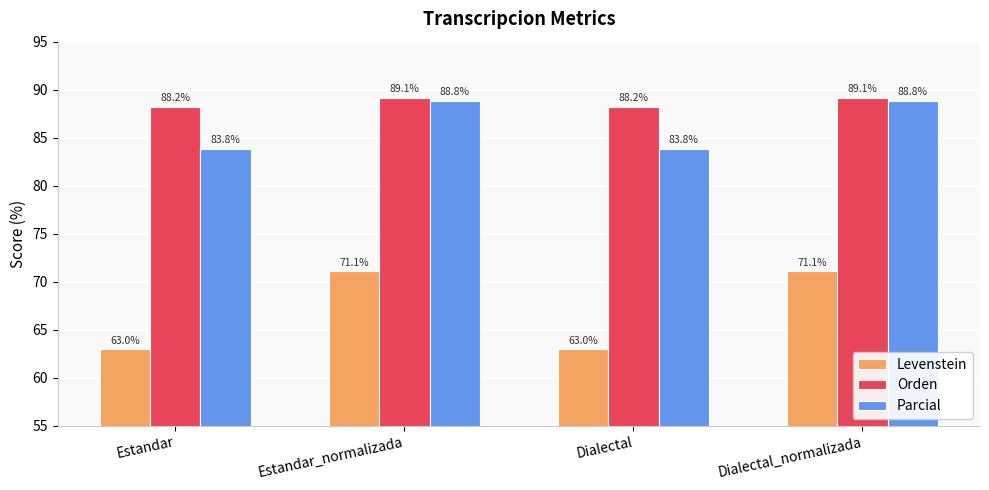

How many data points in Levenstein are less than 71?

2